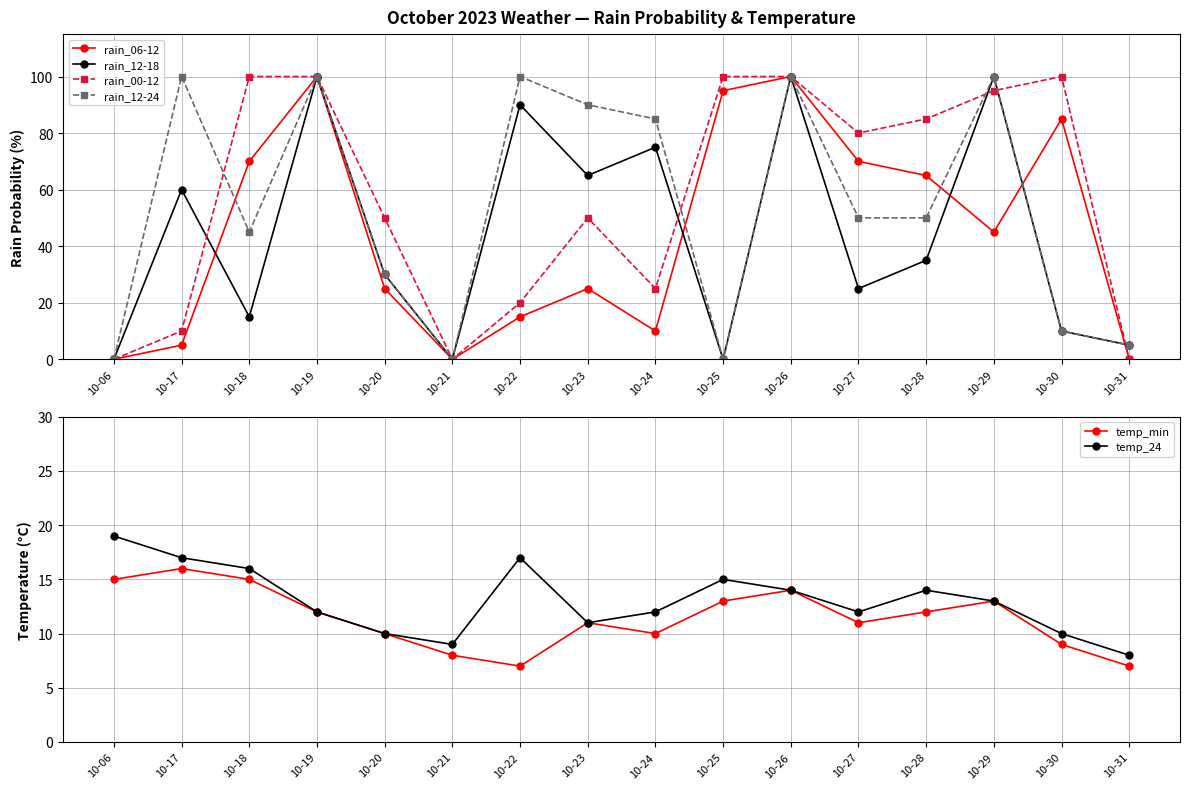

Rank the series at 10-17 from highest to lowest value.

rain_12-24, rain_12-18, temp_24, temp_min, rain_00-12, rain_06-12